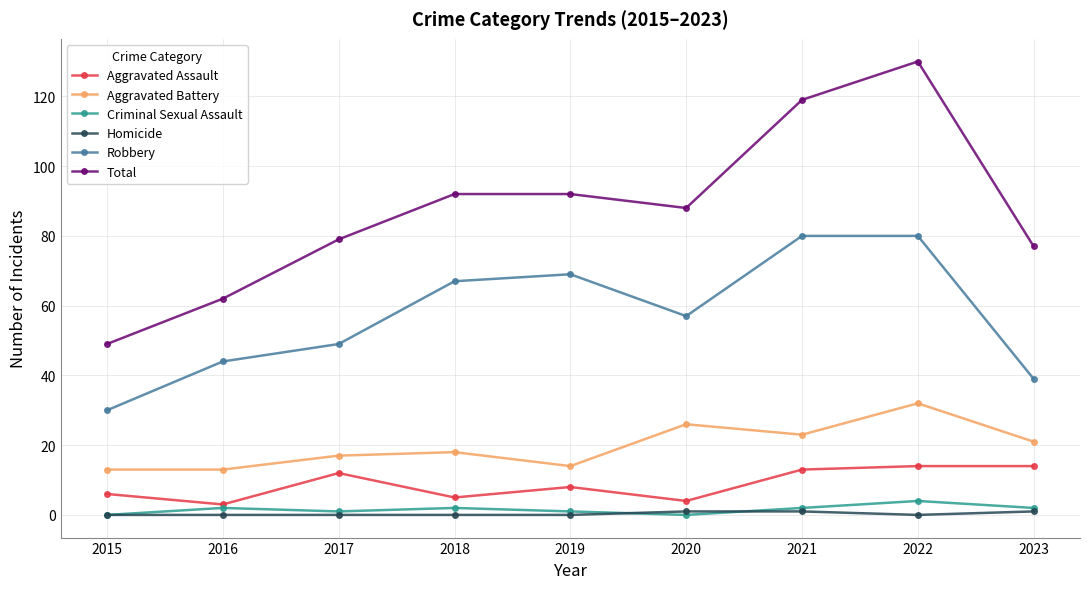

What is the greatest value displayed?

130